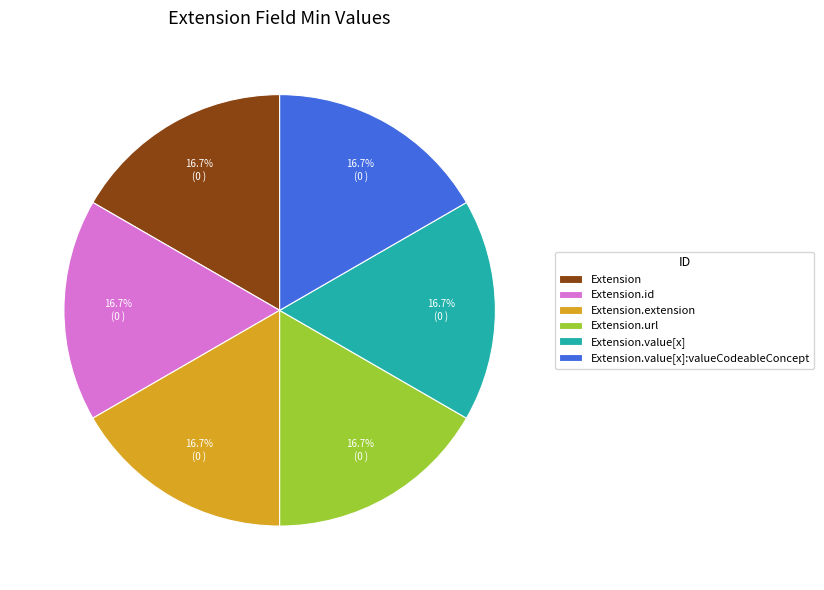

To the nearest percent, what is the difference between the largest and smallest slice percentages?

0%